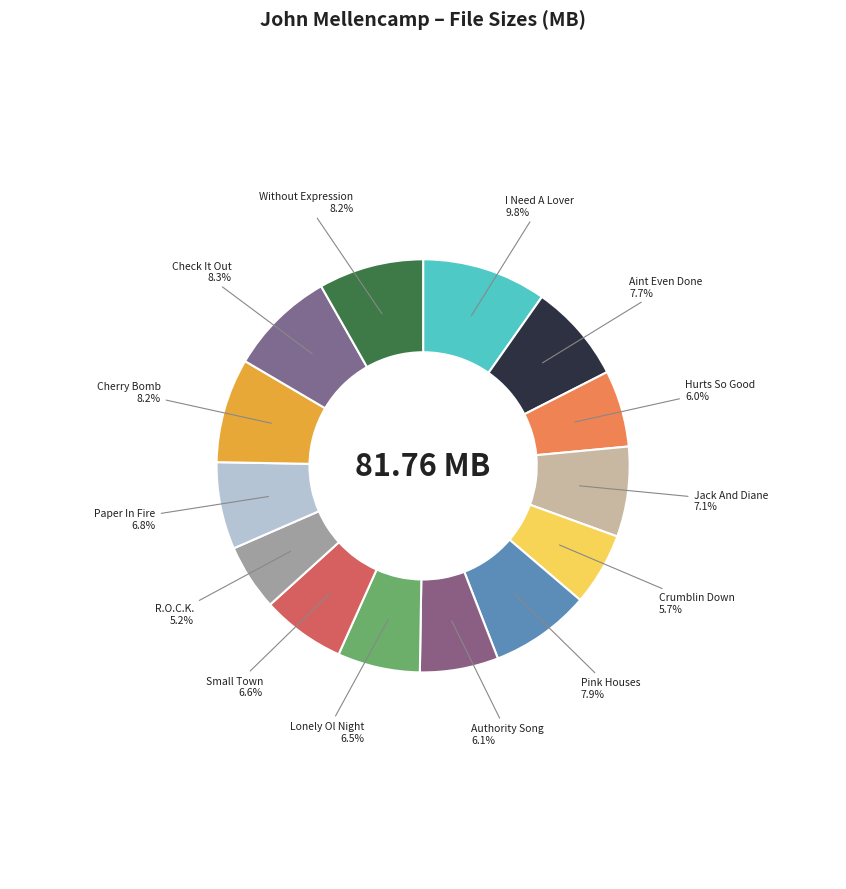

The Hurts So Good slice represents 6% of the pie. True or false?

True